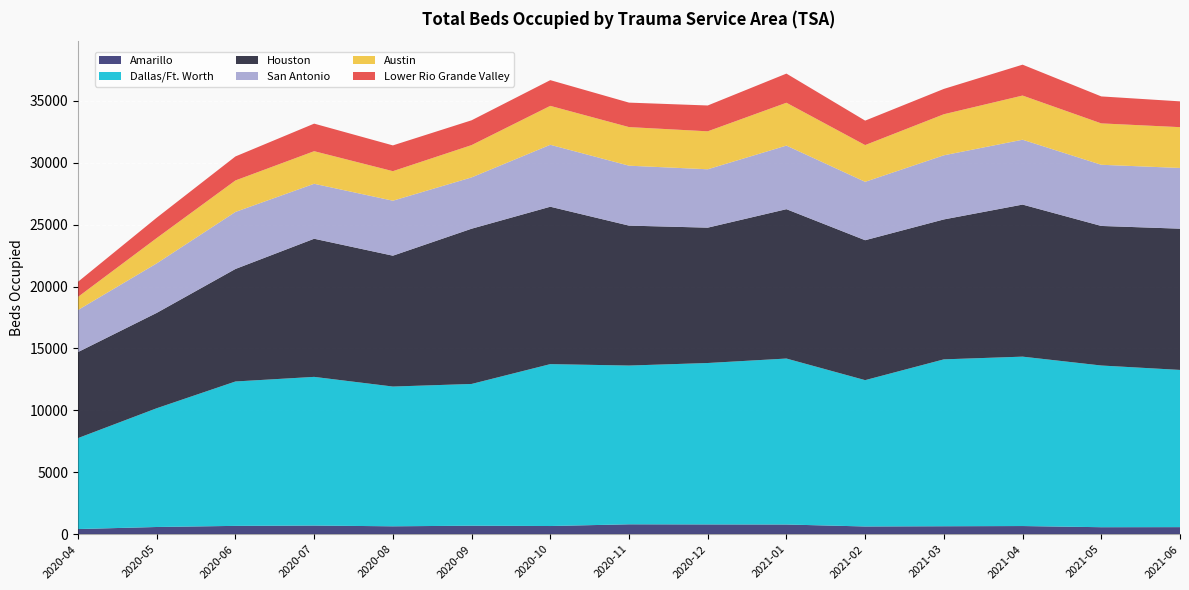

Reading right to left, what are all the values shown in this chart?

Amarillo: 2021-06-11=572	2021-05-11=566	2021-04-11=660	2021-03-11=644	2021-02-11=625	2021-01-11=784	2020-12-11=791	2020-11-11=800	2020-10-11=662	2020-09-11=688	2020-08-11=639	2020-07-11=700	2020-06-11=674	2020-05-11=583	2020-04-11=417
Dallas/Ft. Worth: 2021-06-11=12697	2021-05-11=13060	2021-04-11=13682	2021-03-11=13479	2021-02-11=11819	2021-01-11=13405	2020-12-11=13037	2020-11-11=12823	2020-10-11=13076	2020-09-11=11448	2020-08-11=11288	2020-07-11=12008	2020-06-11=11662	2020-05-11=9593	2020-04-11=7347
Houston: 2021-06-11=11409	2021-05-11=11272	2021-04-11=12282	2021-03-11=11302	2021-02-11=11302	2021-01-11=12063	2020-12-11=10932	2020-11-11=11302	2020-10-11=12713	2020-09-11=12539	2020-08-11=10569	2020-07-11=11157	2020-06-11=9088	2020-05-11=7701	2020-04-11=6949
San Antonio: 2021-06-11=4904	2021-05-11=4941	2021-04-11=5239	2021-03-11=5179	2021-02-11=4717	2021-01-11=5137	2020-12-11=4716	2020-11-11=4840	2020-10-11=5002	2020-09-11=4144	2020-08-11=4441	2020-07-11=4439	2020-06-11=4607	2020-05-11=4000	2020-04-11=3398
Austin: 2021-06-11=3296	2021-05-11=3343	2021-04-11=3567	2021-03-11=3317	2021-02-11=2967	2021-01-11=3460	2020-12-11=3066	2020-11-11=3118	2020-10-11=3144	2020-09-11=2609	2020-08-11=2386	2020-07-11=2632	2020-06-11=2543	2020-05-11=2045	2020-04-11=1059
Lower Rio Grande Valley: 2021-06-11=2083	2021-05-11=2178	2021-04-11=2495	2021-03-11=2046	2021-02-11=1975	2021-01-11=2354	2020-12-11=2086	2020-11-11=1976	2020-10-11=2078	2020-09-11=2004	2020-08-11=2081	2020-07-11=2226	2020-06-11=1938	2020-05-11=1644	2020-04-11=1219